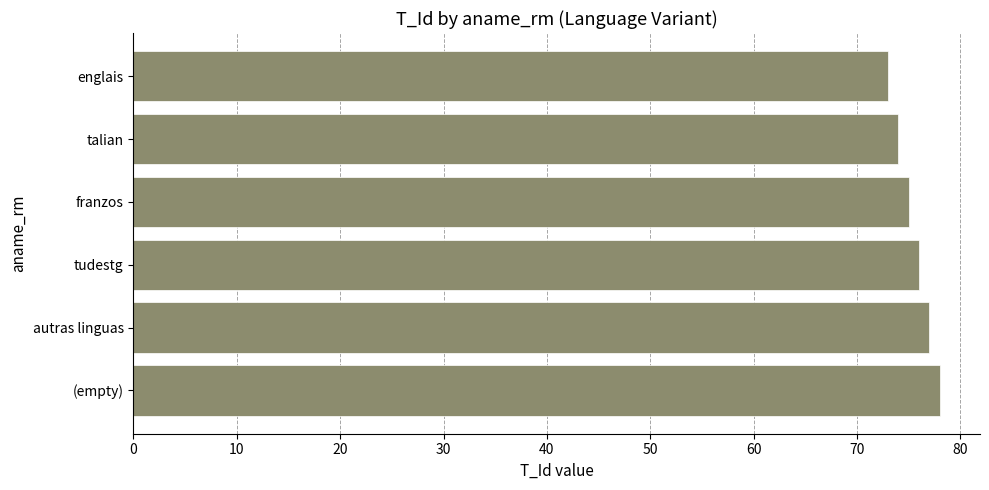

What is the difference between the second highest and second lowest values?

3